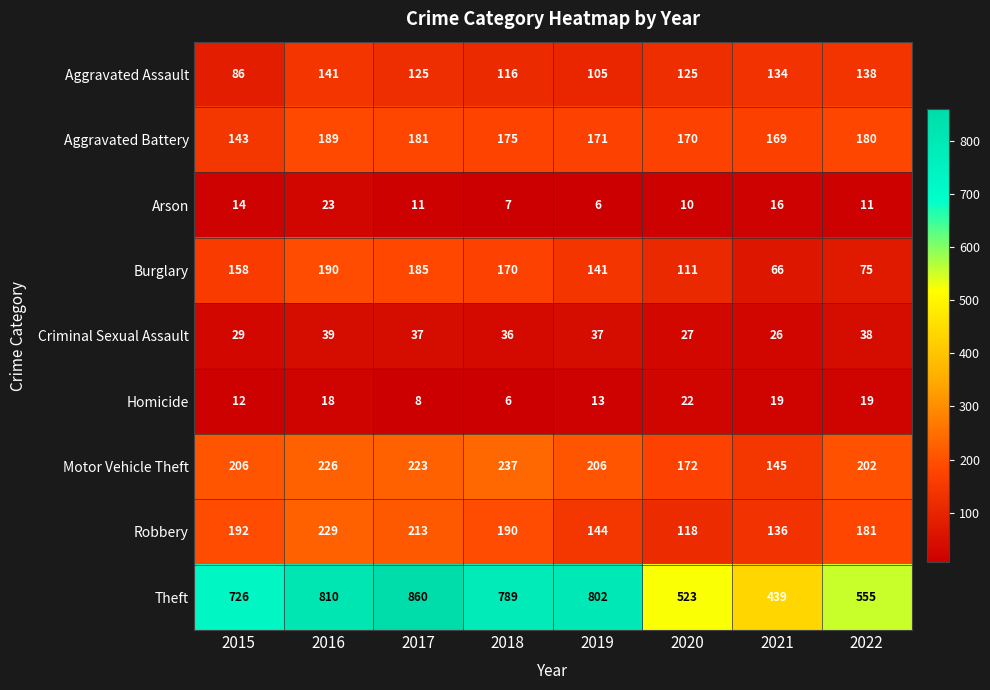

At which label does Aggravated Assault reach its peak?

2016